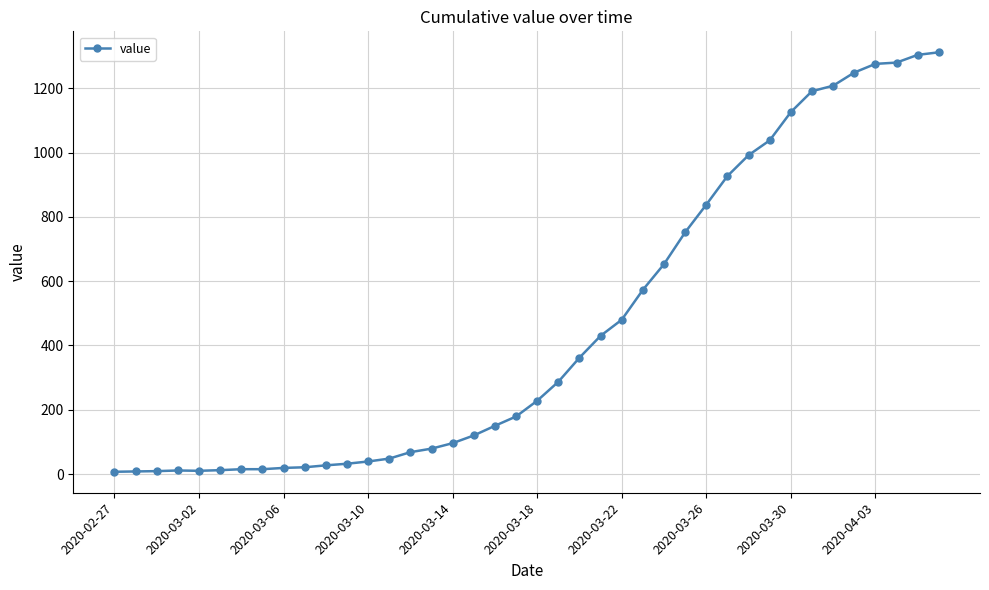

What is the sum of all values?

18471